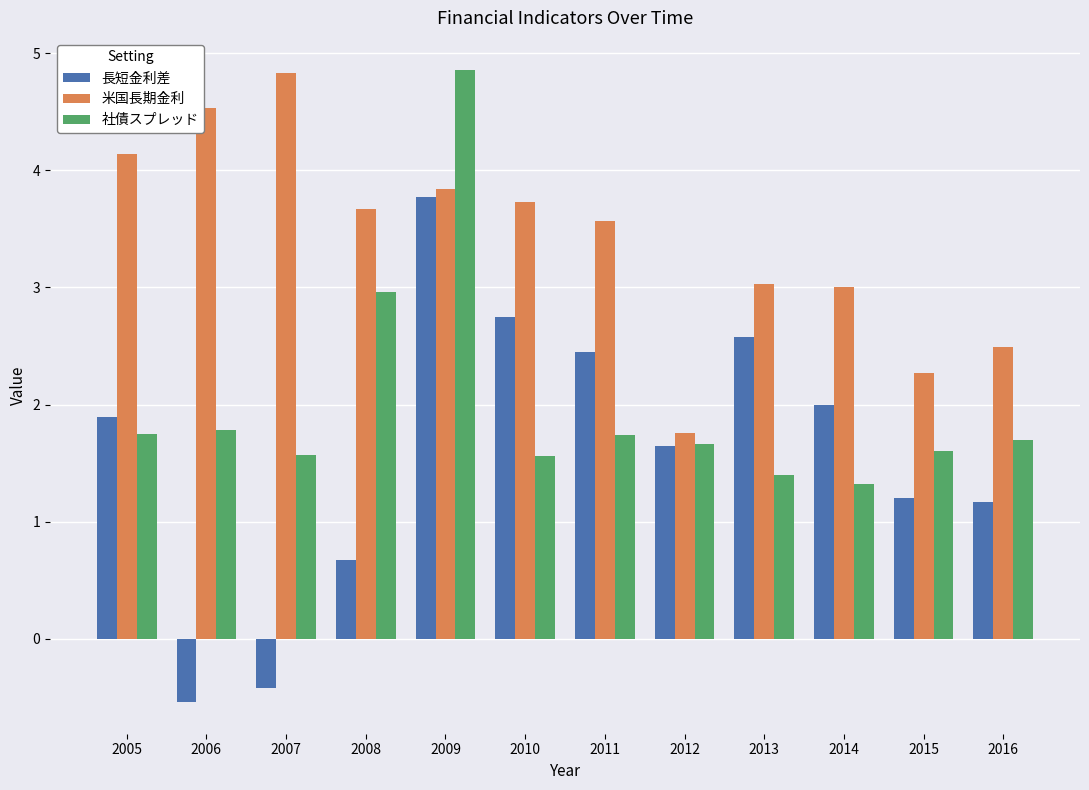

Which series has the largest total across all categories?

米国長期金利